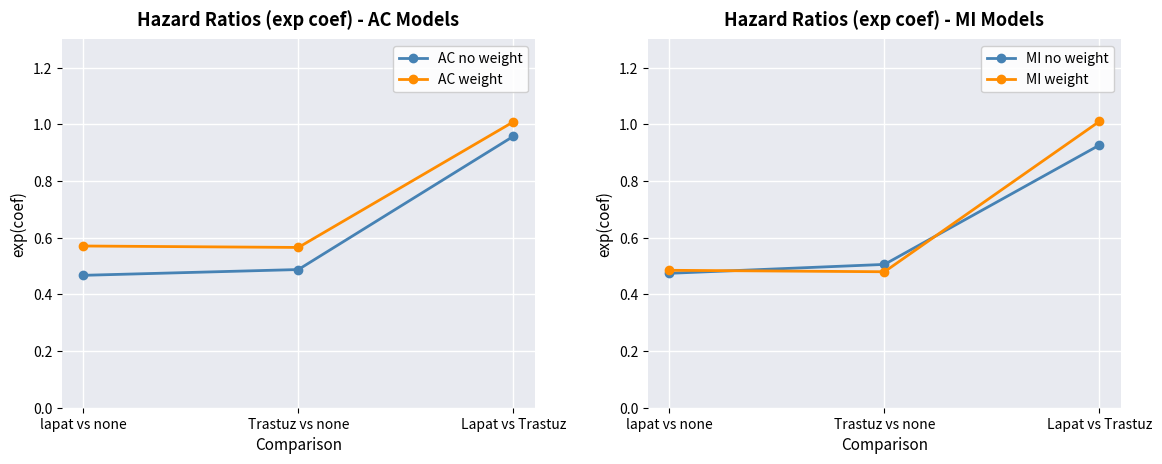

Between lapat vs none and Trastuz vs none, which series saw the biggest shift?

MI no weight